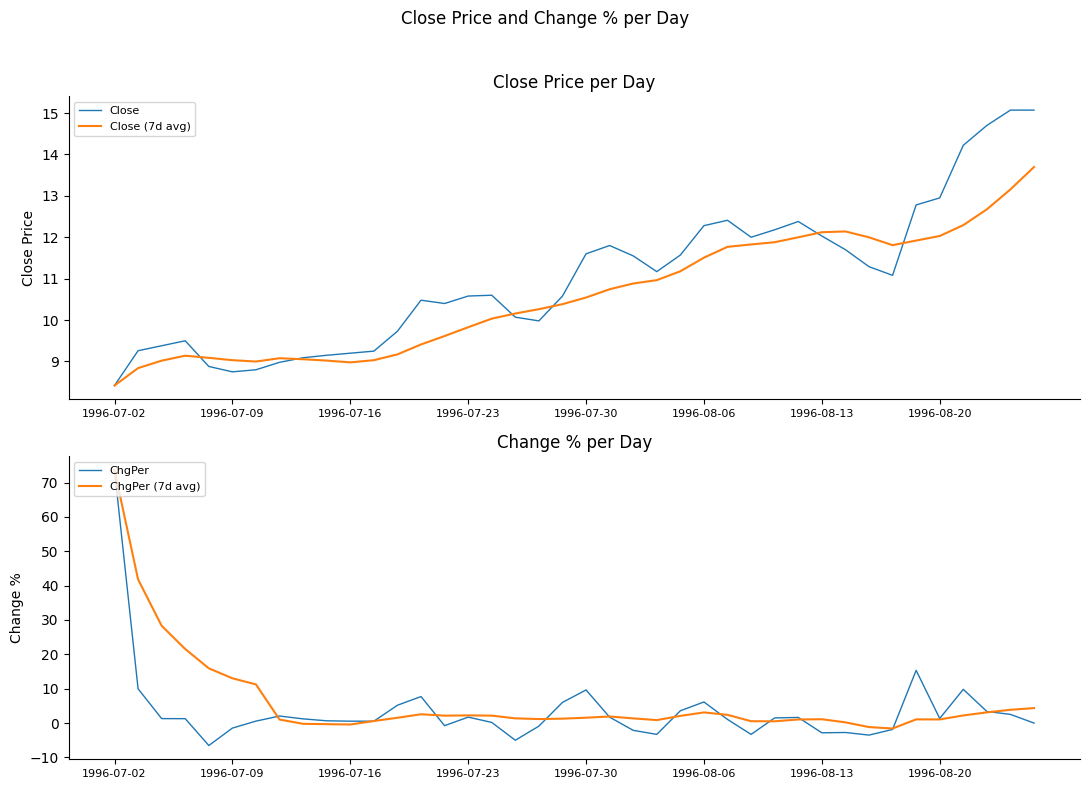

True or false: ChgPer (7d avg) has a value of 1.1 at 1996-08-20.

True